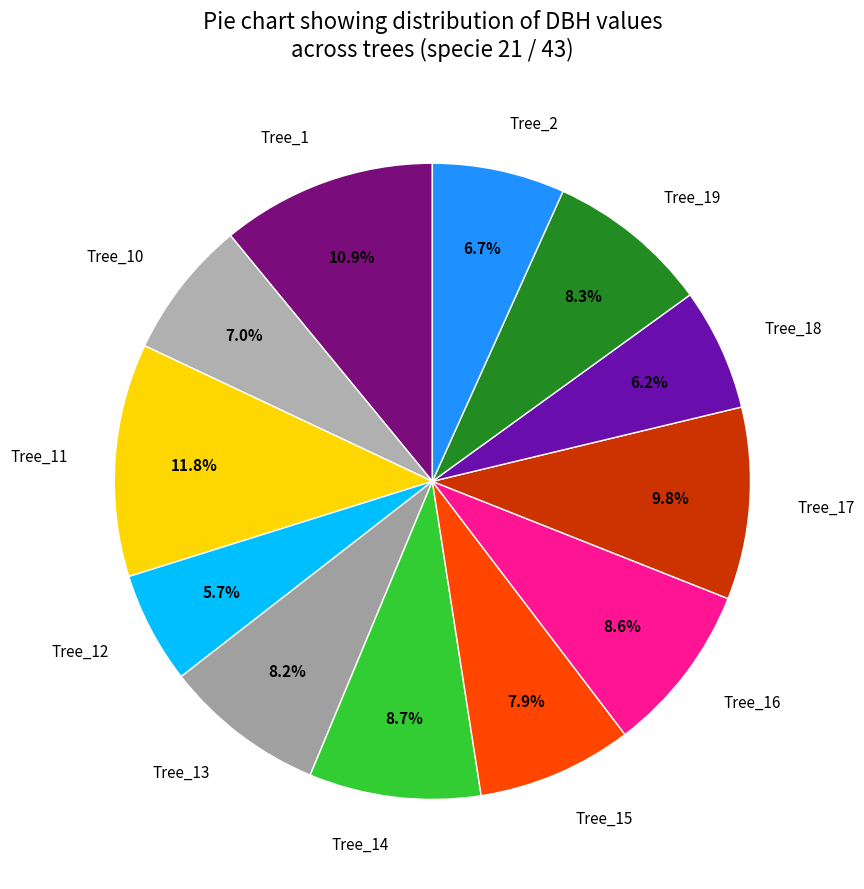

Is Tree_10 the majority of the pie?

No